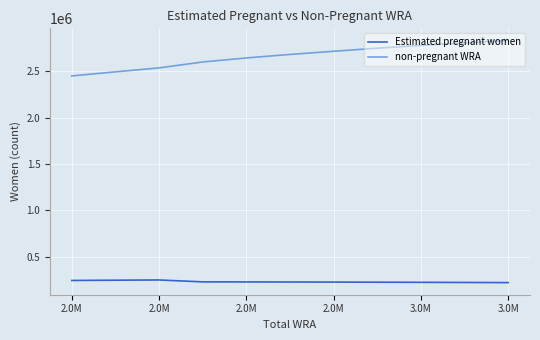

Rank the series by their average value, from lowest to highest.

Estimated pregnant women, non-pregnant WRA